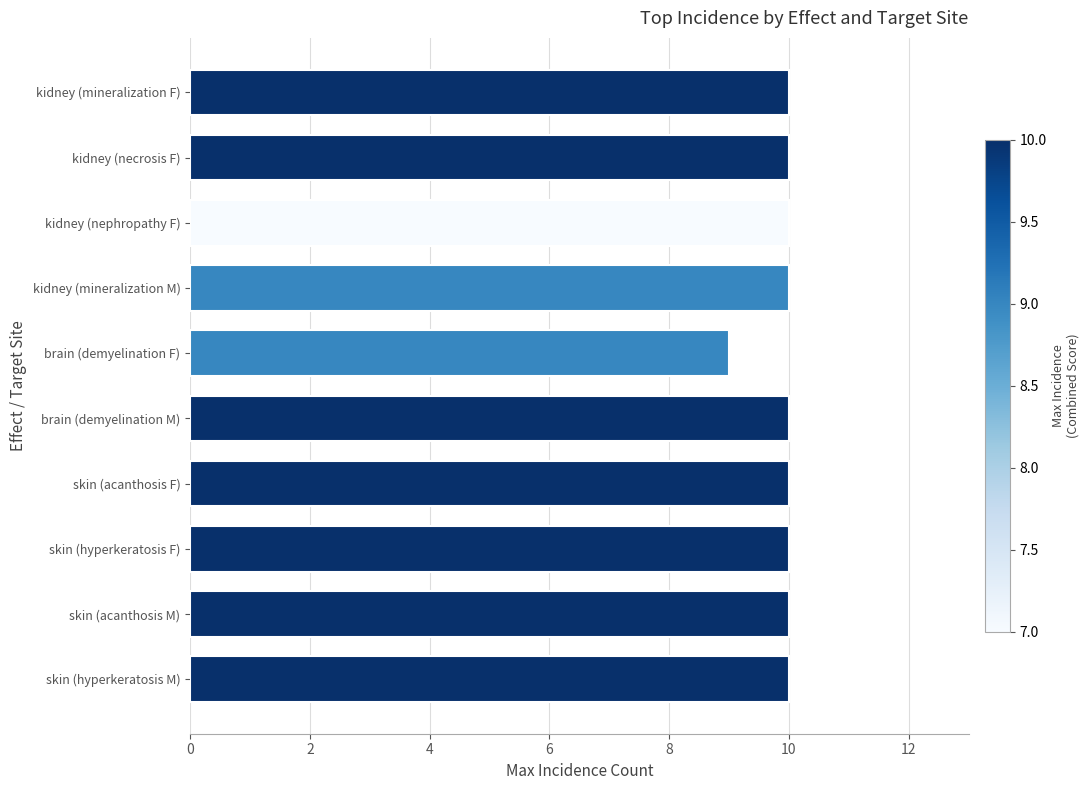

The value at kidney (mineralization M) is 10. True or false?

True